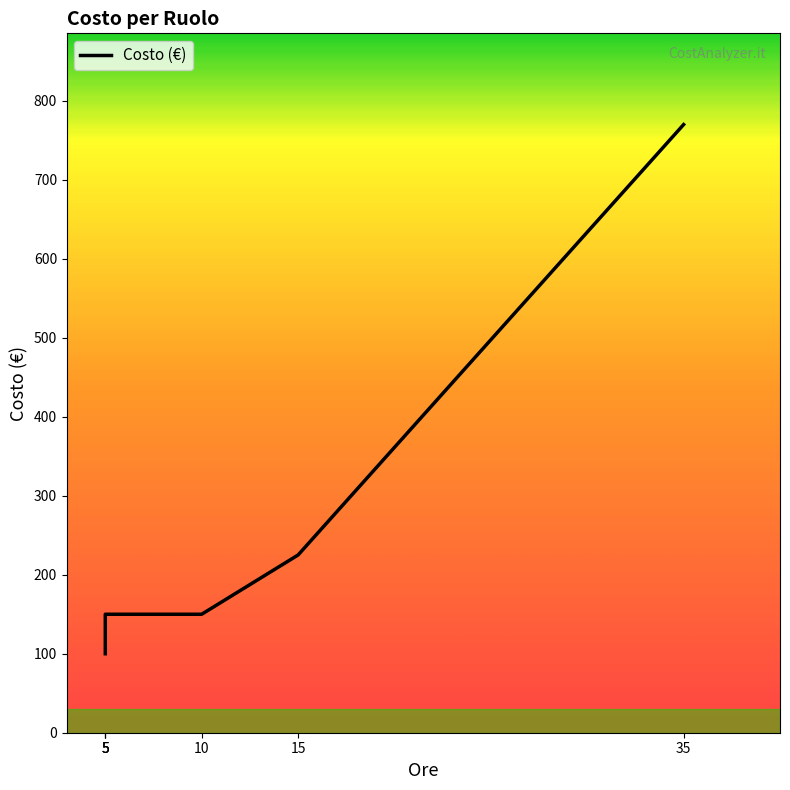

What is the maximum value shown in the chart?

770